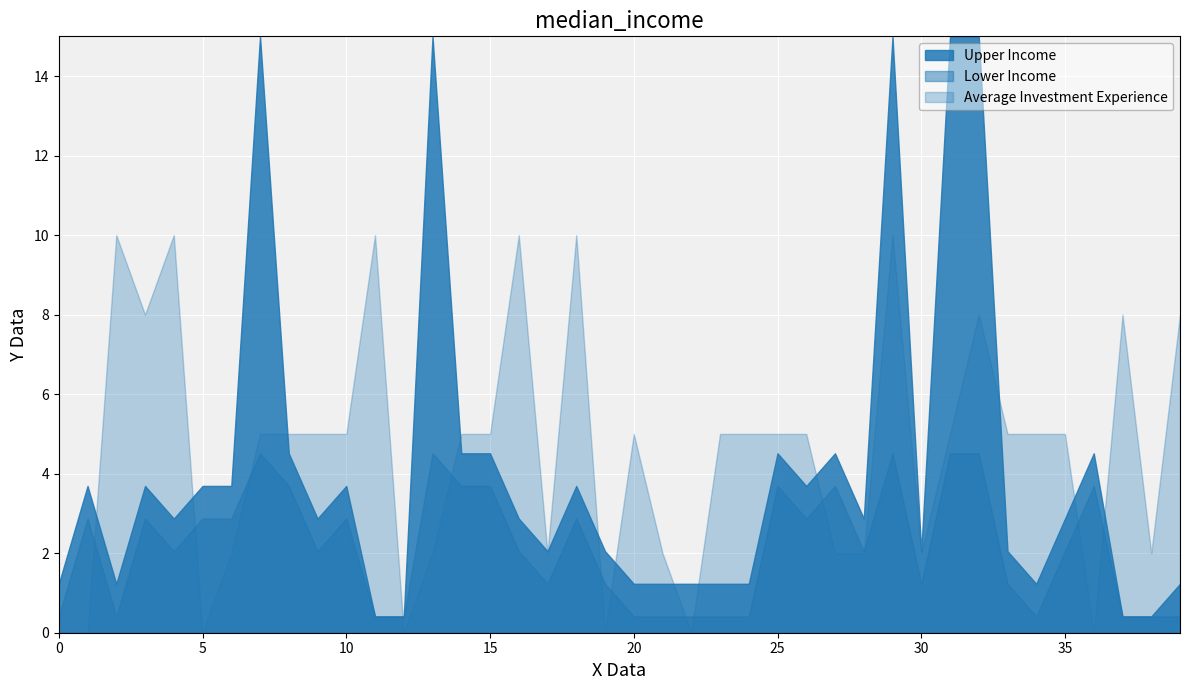

Which series has the largest range (max minus min)?

Upper Income